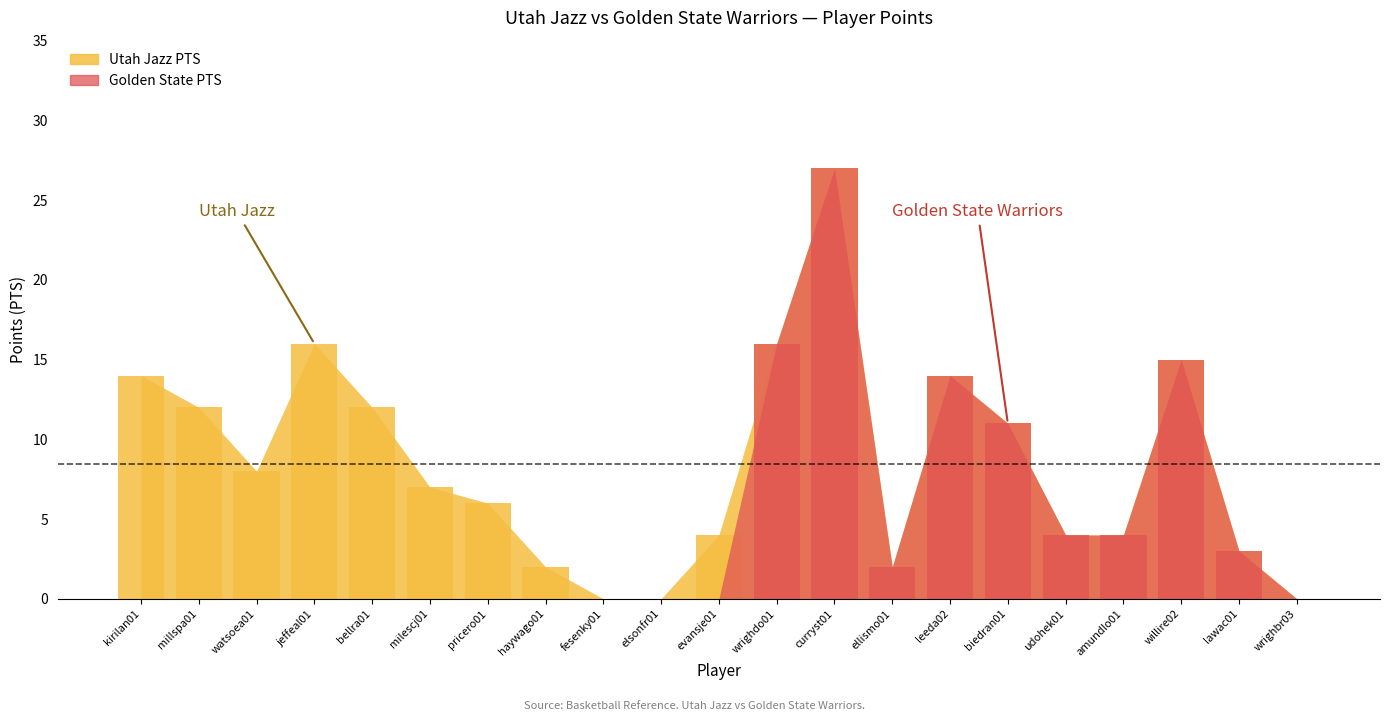

Reading left to right, transcribe all the data shown in this chart.

14	12	8	16	12	7	6	2	0	0	4	16	27	2	14	11	4	4	15	3	0